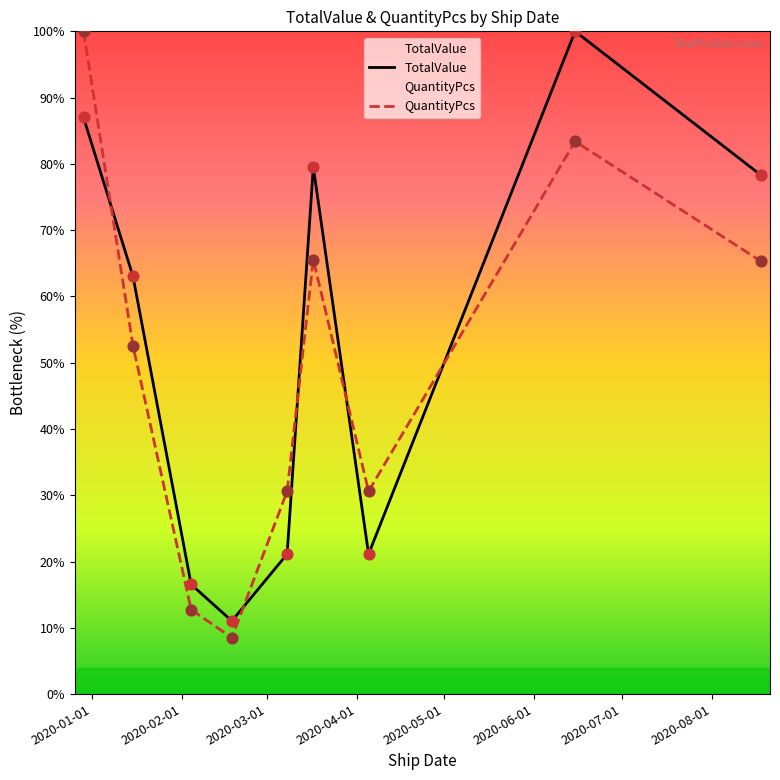

What are all the series names shown in the legend?

TotalValue, QuantityPcs